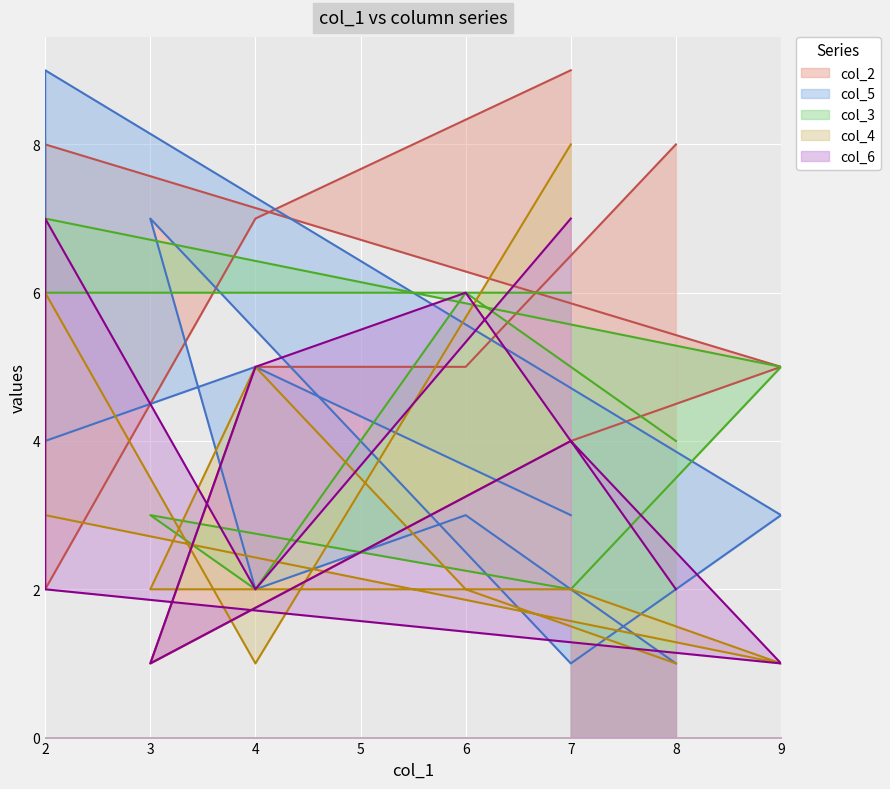

What is the value of the col_5 point at the 4th from the left?

9